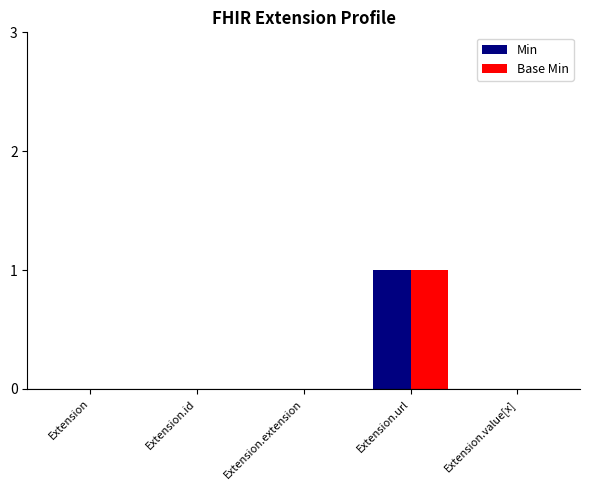

The value of Base Min at Extension.id is 0. True or false?

True